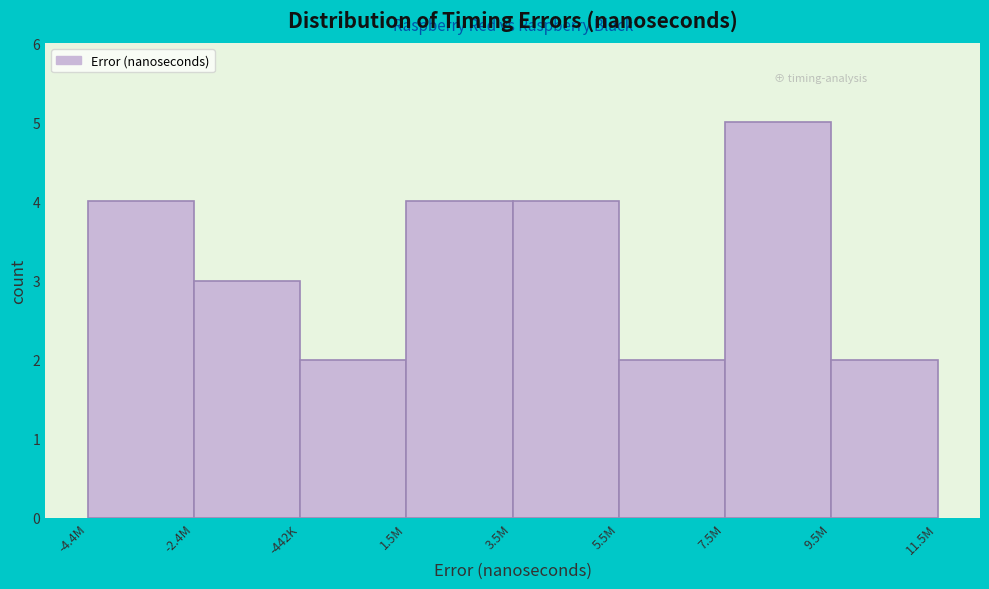

Reading left to right, list all the values displayed in this chart.

4	3	2	4	4	2	5	2